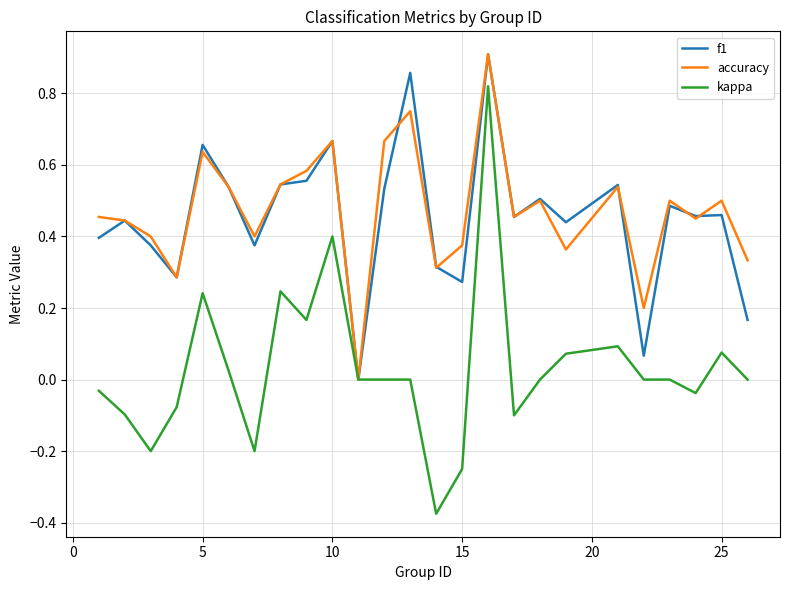

Which series has the largest range (max minus min)?

kappa